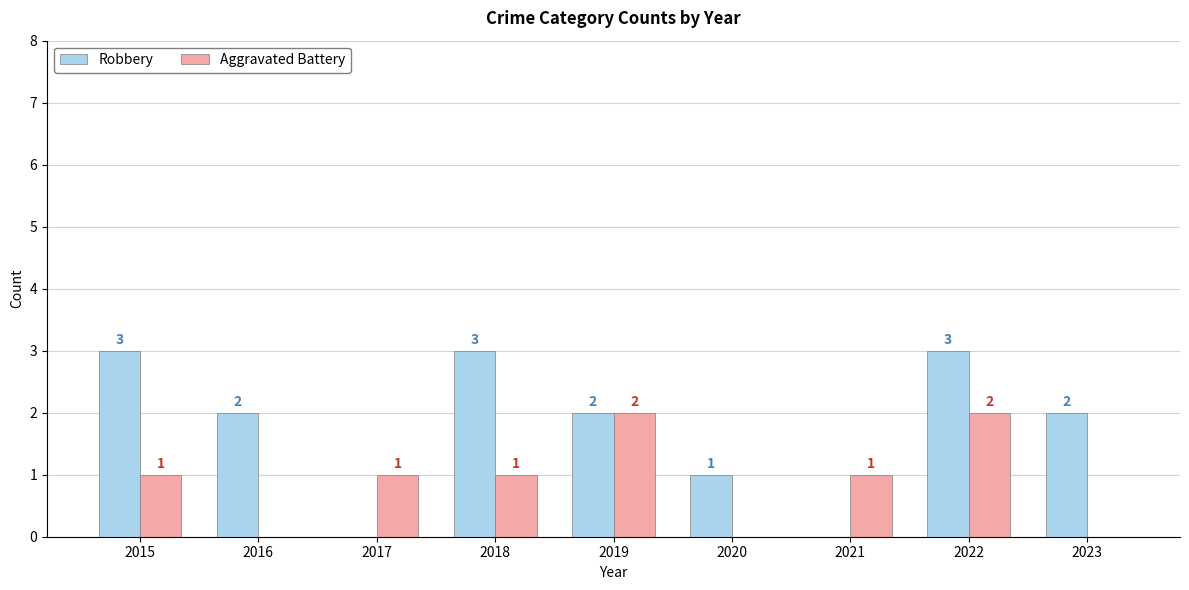

What are all the series names shown in the legend?

Robbery, Aggravated Battery